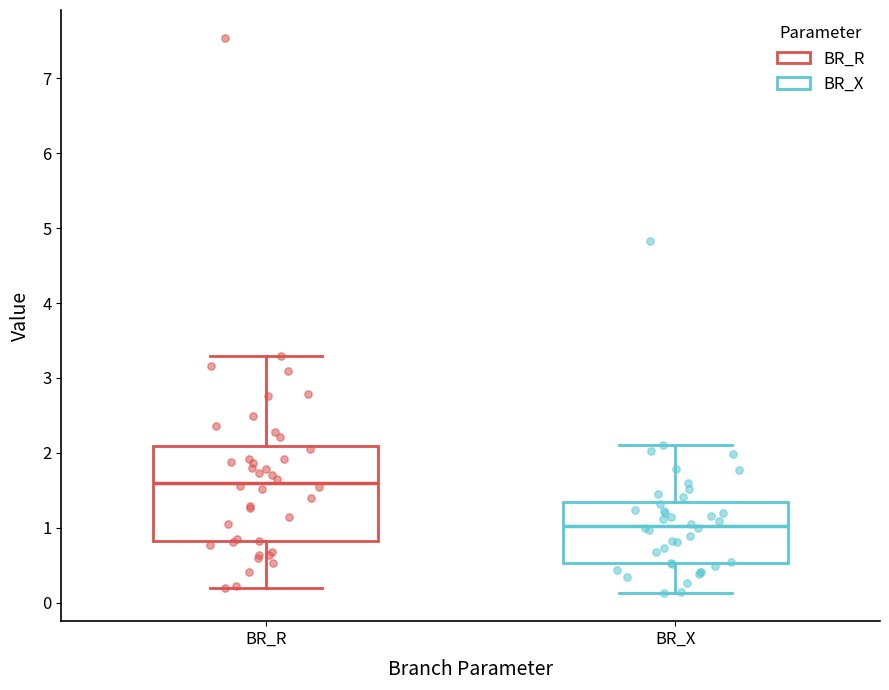

Which box has the lowest median line?

BR_X